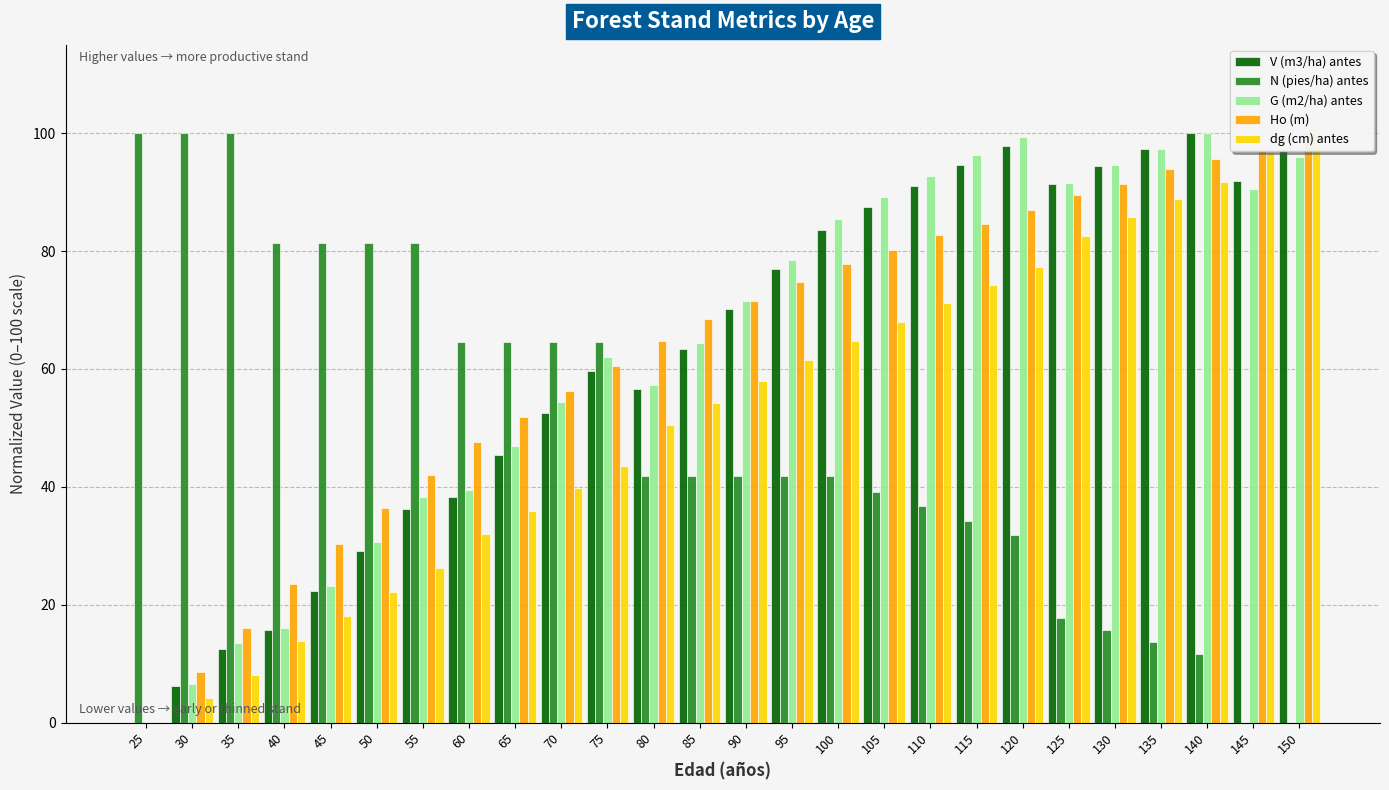

Reading left to right, what are all the values shown in this chart?

V (m3/ha) antes: 0.0	6.3	12.6	15.7	22.3	29.2	36.3	38.3	45.3	52.5	59.6	56.7	63.4	70.2	76.9	83.5	87.4	91.1	94.5	97.8	91.4	94.4	97.3	100.0	91.9	97.1
N (pies/ha) antes: 100.0	100.0	100.0	81.3	81.3	81.3	81.3	64.5	64.5	64.5	64.5	41.8	41.8	41.8	41.8	41.8	39.2	36.7	34.2	31.8	17.8	15.7	13.6	11.6	0.0	0.0
G (m2/ha) antes: 0.0	6.6	13.5	16.0	23.3	30.7	38.3	39.4	46.9	54.5	62.0	57.3	64.4	71.5	78.5	85.4	89.2	92.8	96.2	99.4	91.5	94.5	97.4	100.0	90.5	96.0
Ho (m): 0.0	8.6	16.0	23.5	30.2	36.4	42.0	47.5	51.9	56.2	60.5	64.8	68.5	71.6	74.7	77.8	80.2	82.7	84.6	87.0	89.5	91.4	93.8	95.7	97.5	100.0
dg (cm) antes: 0.0	4.1	8.2	13.9	18.0	22.2	26.2	32.0	35.9	39.8	43.5	50.6	54.3	58.0	61.5	64.8	68.0	71.1	74.2	77.2	82.6	85.8	88.8	91.8	96.8	100.0